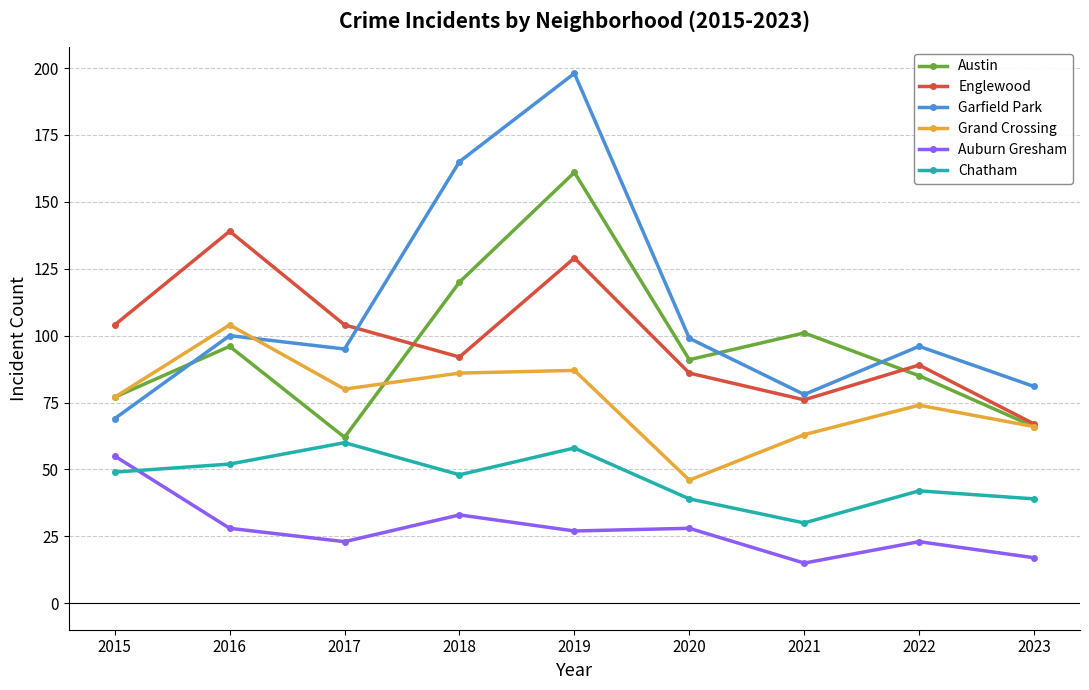

What is the sum of the Garfield Park values at 2021 and 2015?

147